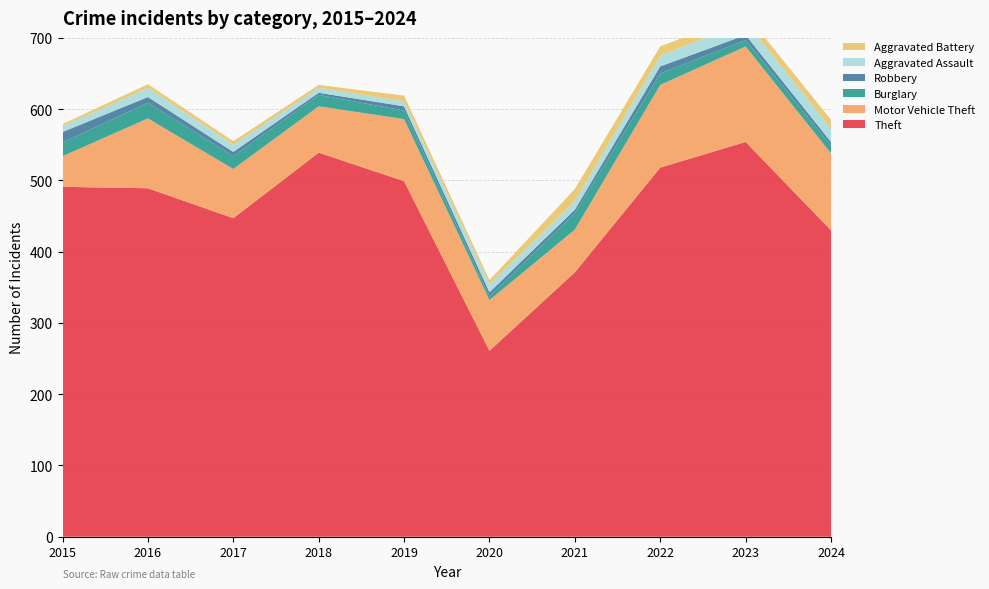

Reading right to left, transcribe all the data shown in this chart.

Theft: 430	554	518	371	261	499	539	447	489	491
Motor Vehicle Theft: 108	134	116	60	71	87	65	69	98	43
Burglary: 11	9	16	23	5	12	16	18	22	19
Robbery: 5	7	10	5	6	6	3	6	8	15
Aggravated Assault: 19	19	15	12	11	7	7	10	13	8
Aggravated Battery: 12	11	13	17	6	8	4	5	5	3